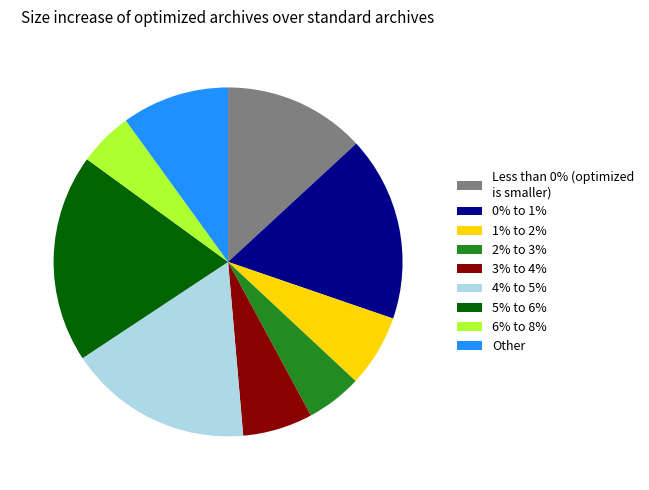

What is the largest slice in the pie chart?

5% to 6%